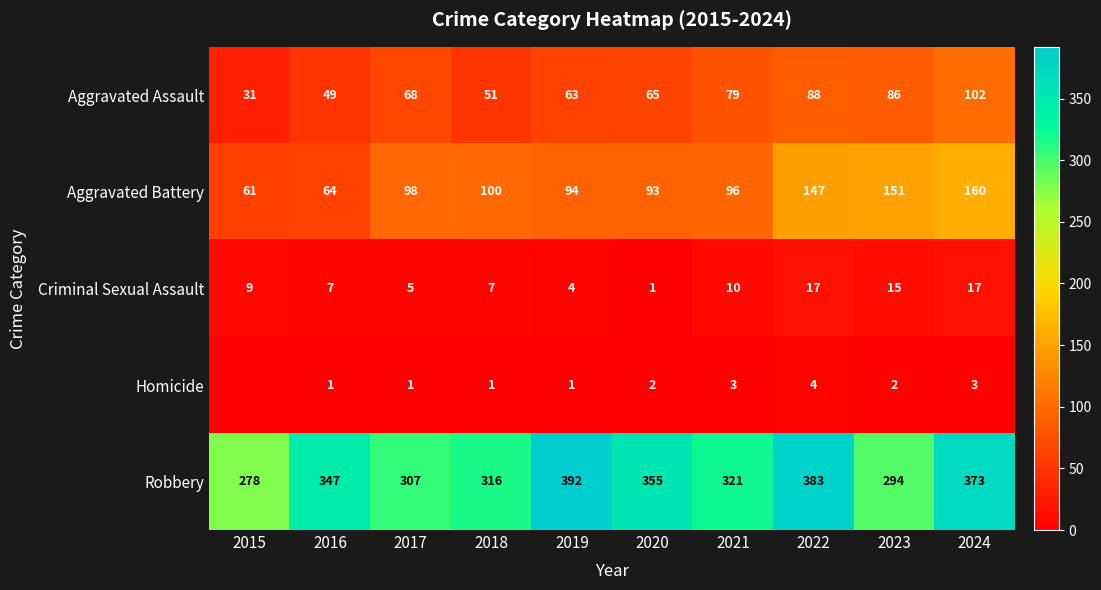

Is the value of Aggravated Assault at 2020 greater than the value of Robbery at 2024?

No